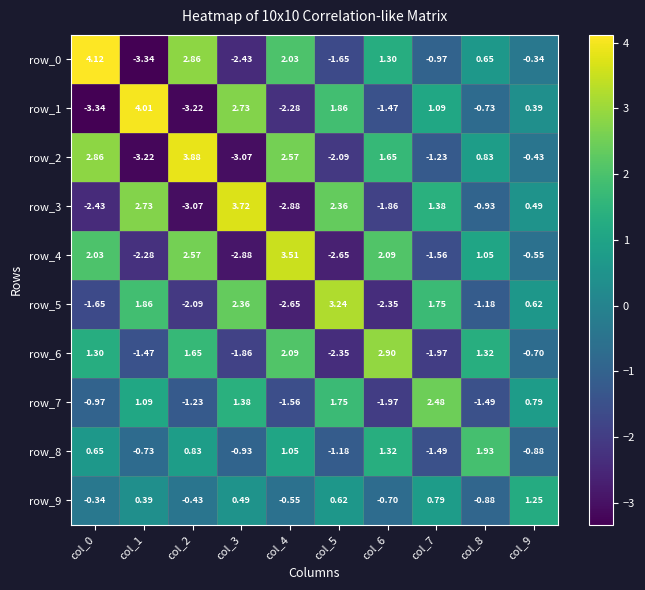

Is the value of row_5 at col_9 greater than the value of row_8 at col_7?

Yes